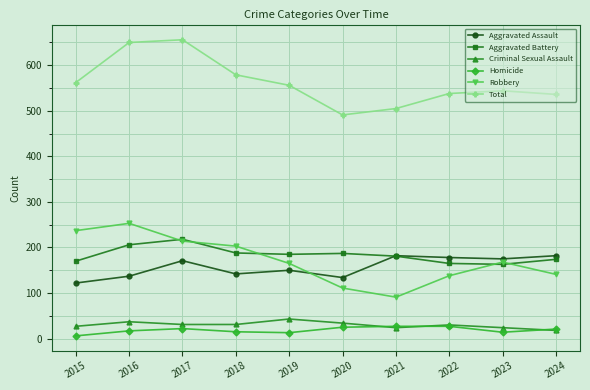

Where does the Homicide series first go above 21?

2017